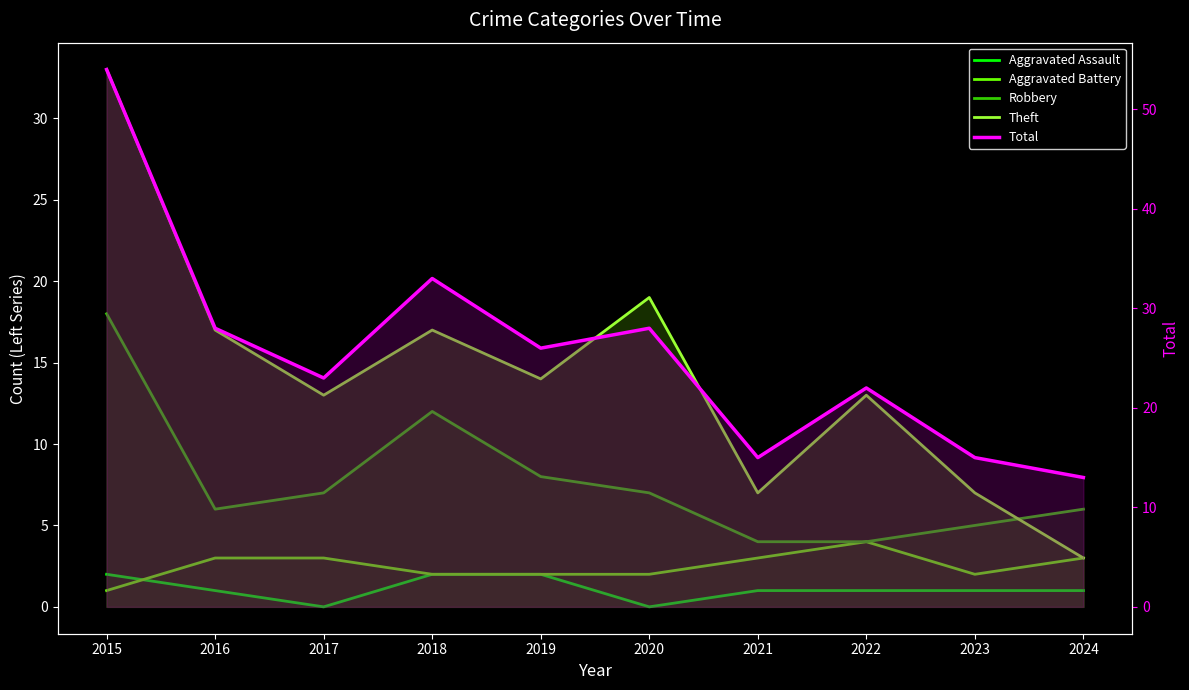

At which category does Aggravated Battery reach its first local valley?

2023